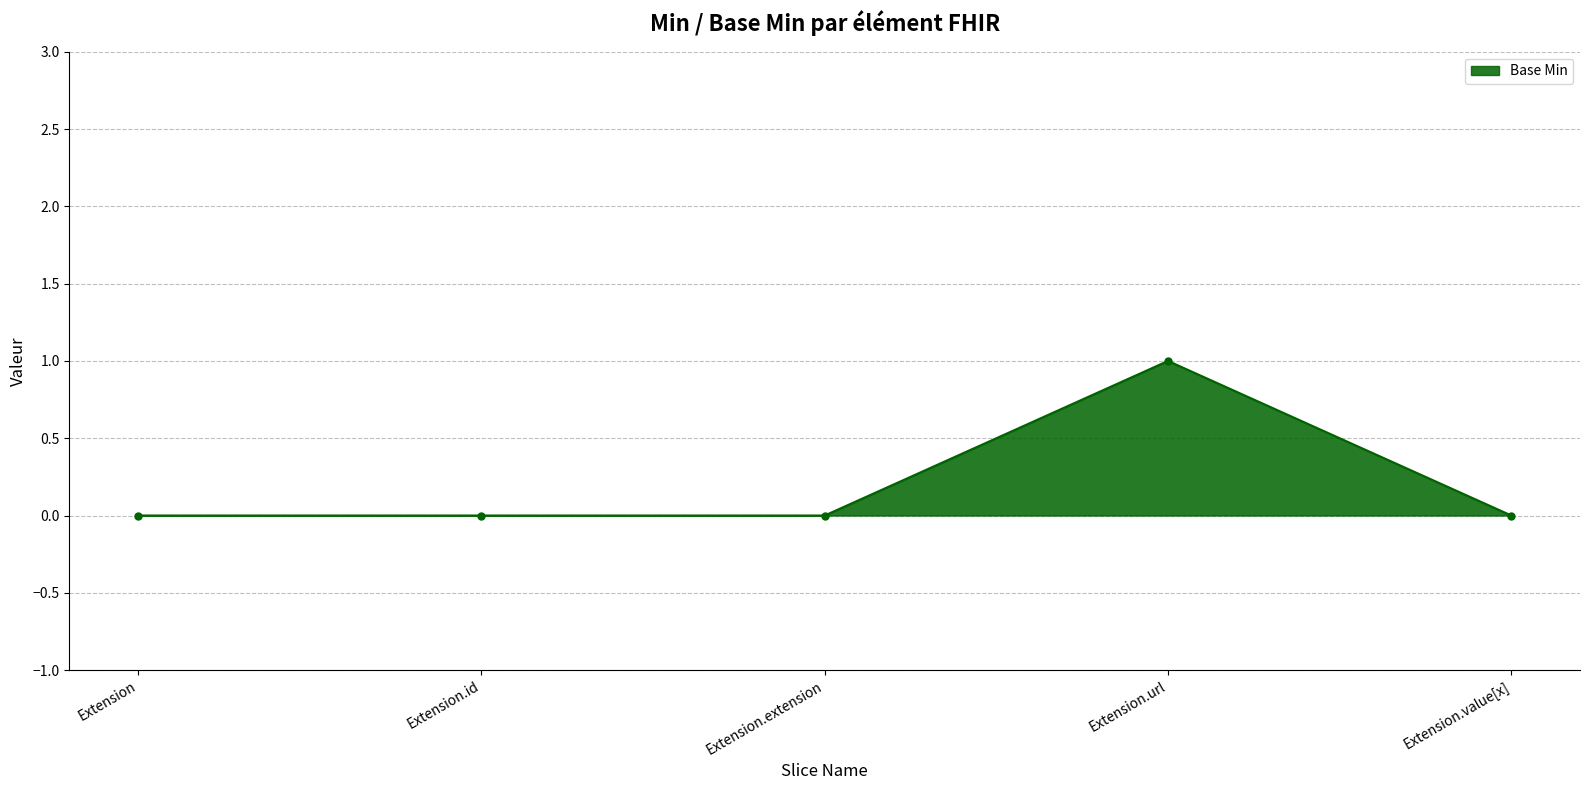

How many categories are shown in the chart?

5